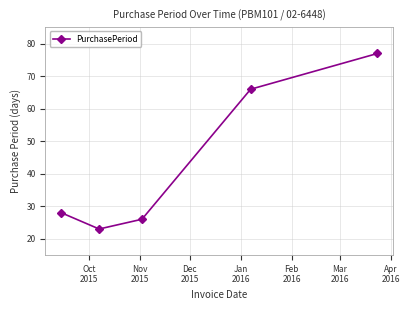

What is the value of the 4th point from the left?

66